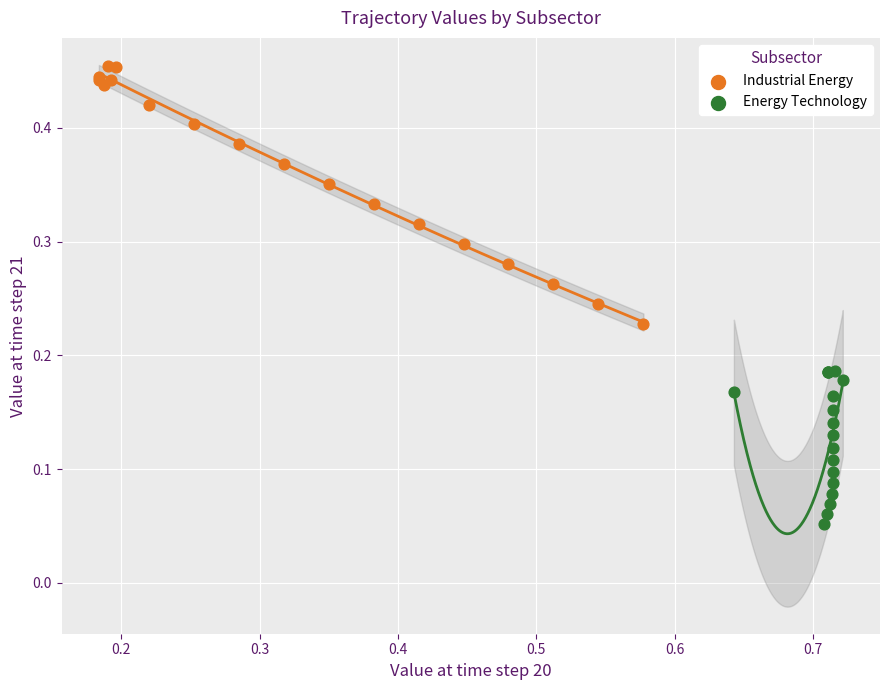

Which series has the largest Y range (max minus min)?

Industrial Energy